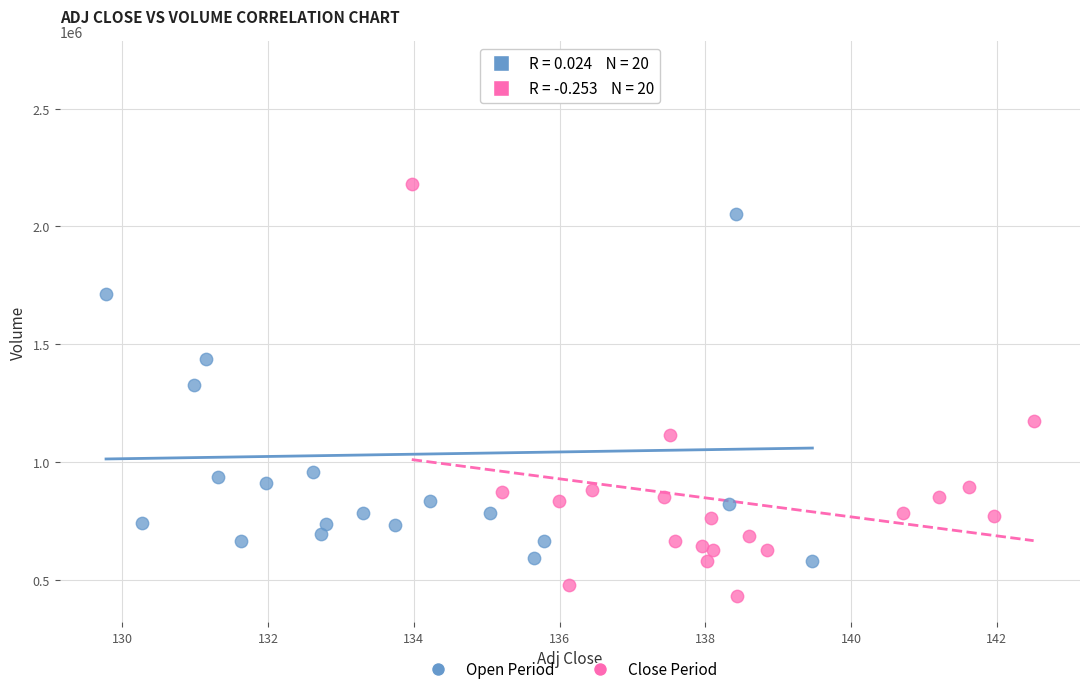

Which series contains the highest Y value?

Open Period